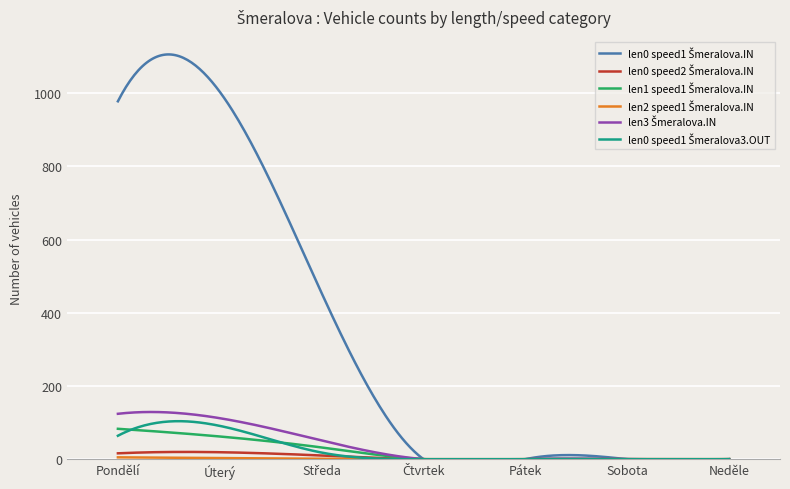

True or false: len0 speed1 Šmeralova3.OUT and len3 Šmeralova.IN intersect in this chart.

False